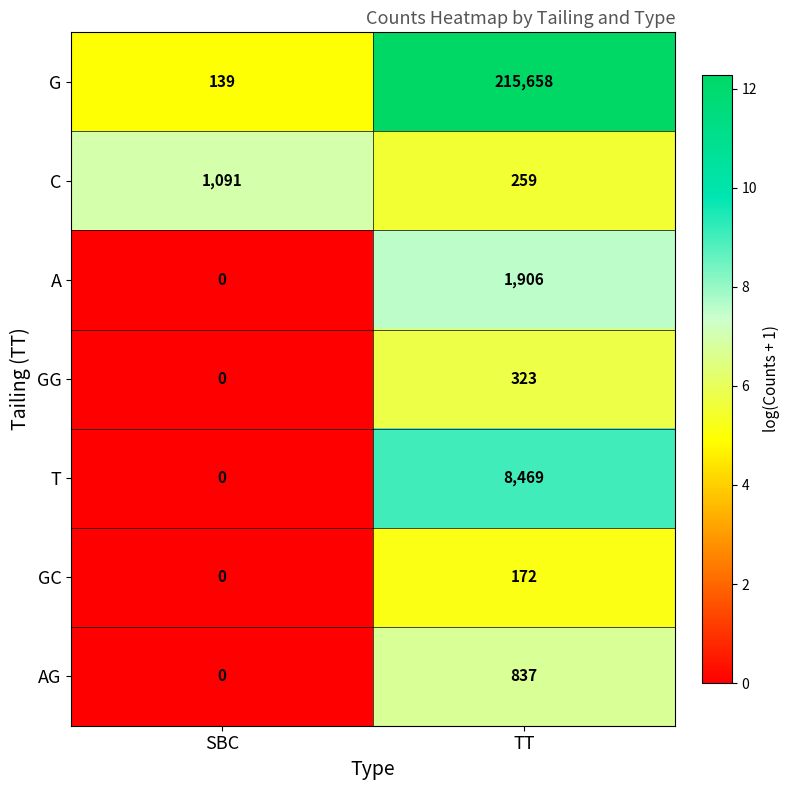

Reading left to right, list all the values displayed in this chart.

G: SBC=139	TT=215658
C: SBC=1091	TT=259
A: SBC=0	TT=1906
GG: SBC=0	TT=323
T: SBC=0	TT=8469
GC: SBC=0	TT=172
AG: SBC=0	TT=837